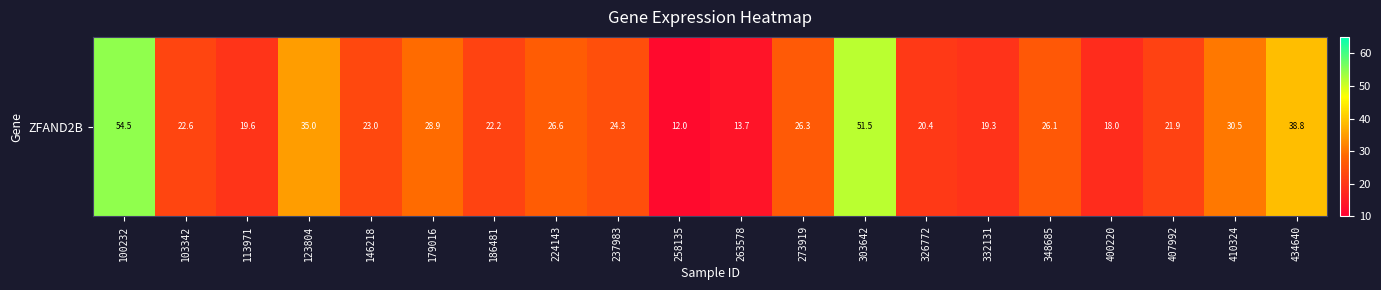

Reading left to right, what are all the values shown in this chart?

54.5	22.6	19.6	35.0	23.0	28.9	22.2	26.6	24.3	12.0	13.7	26.3	51.5	20.4	19.3	26.1	18.0	21.9	30.5	38.8